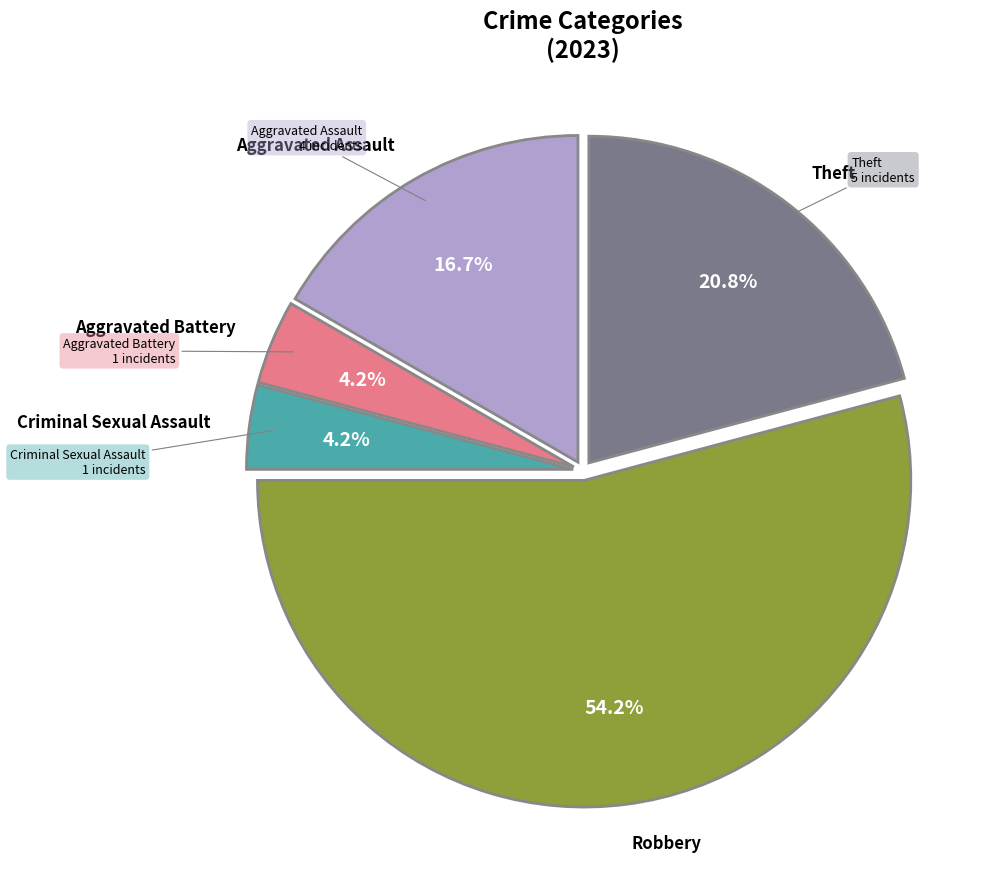

Is there a majority slice in this chart?

Yes